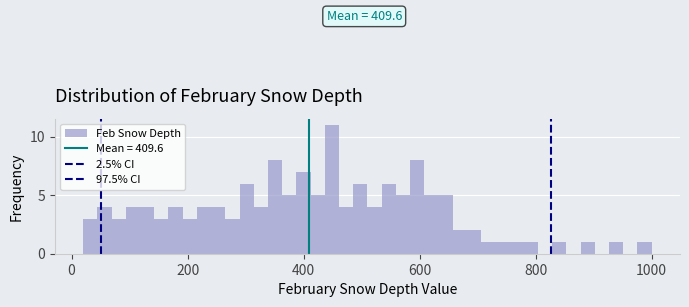

Read against the x-axis, roughly where is the centre of the tallest bar?

440